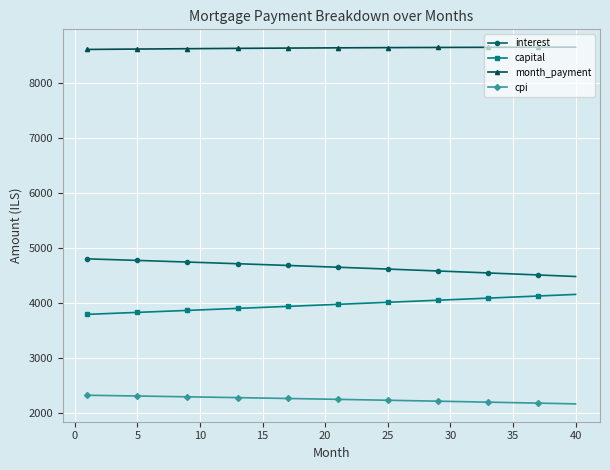

Which series has the largest total across all categories?

month_payment